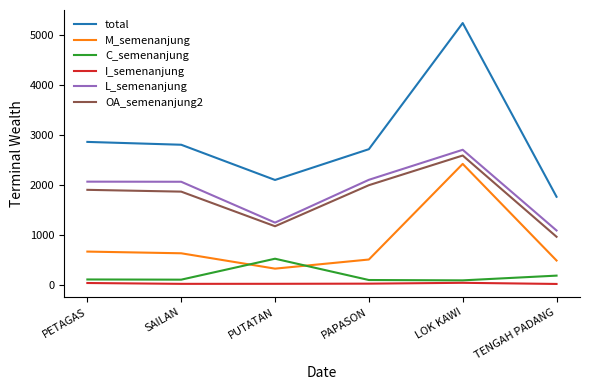

Is it true that total equals 4640 at PAPASON?

False